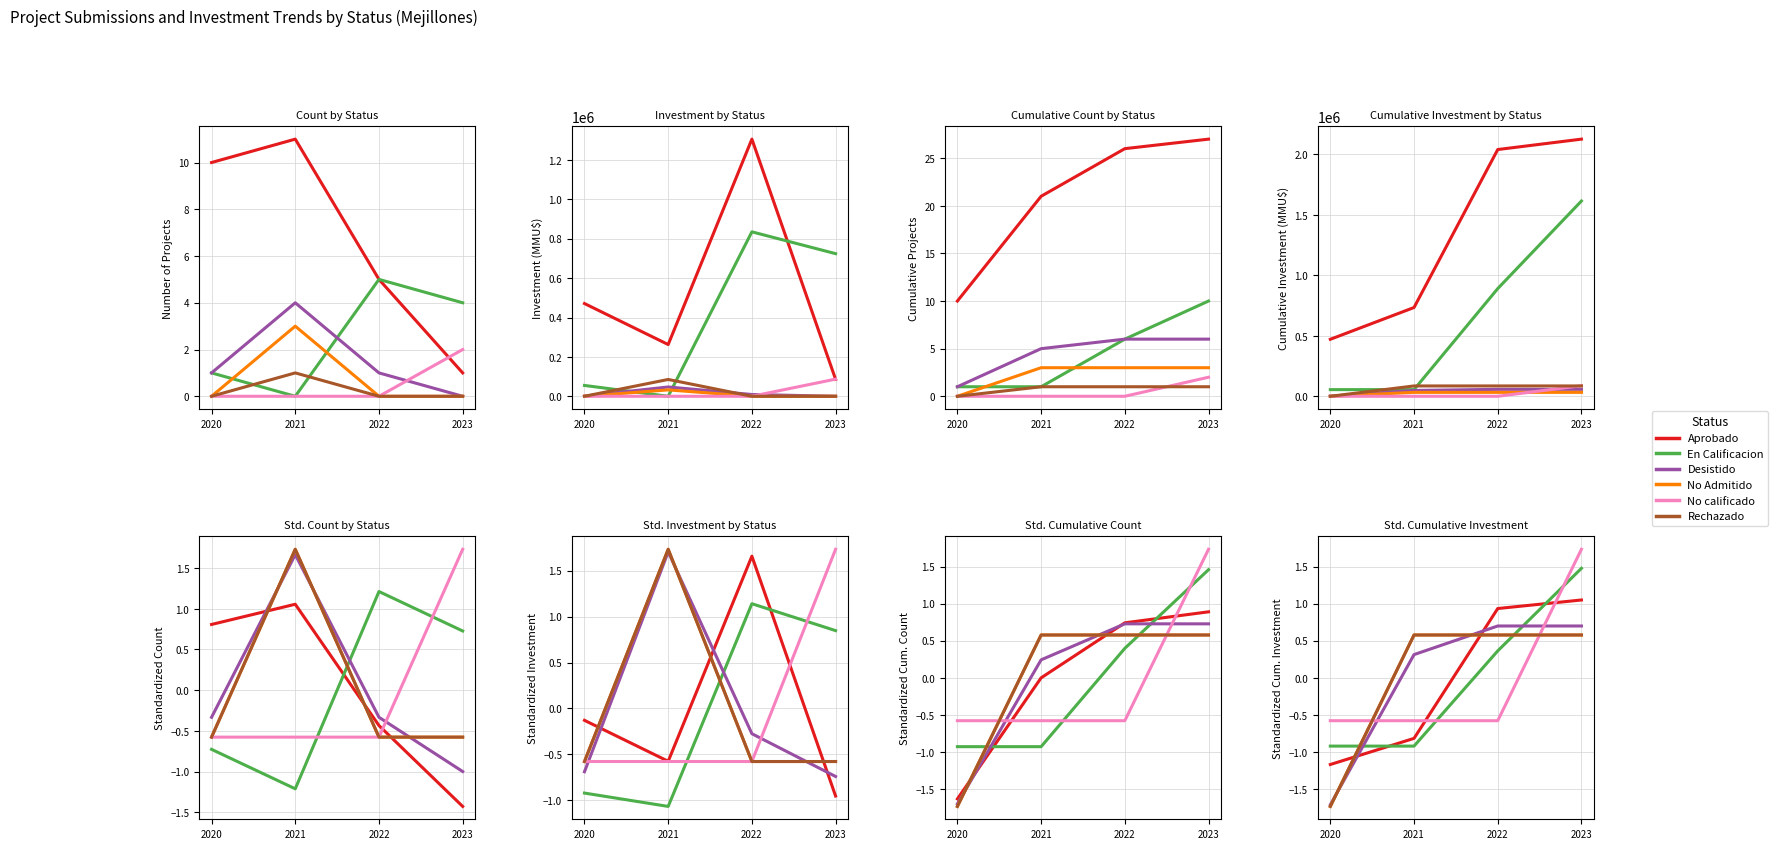

Is it true that Aprobado equals -1.3 at 2021?

False